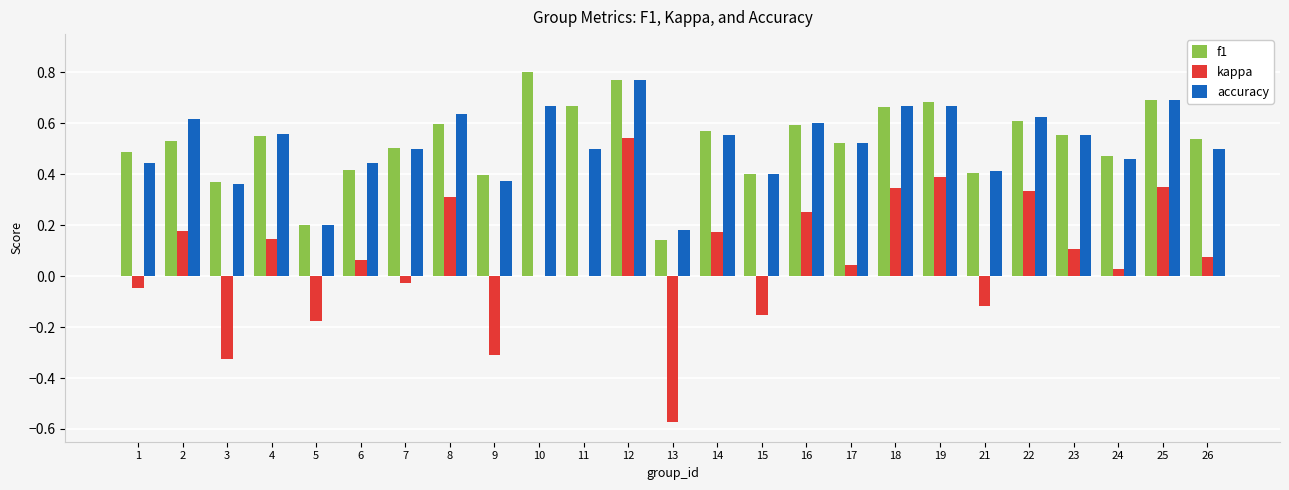

Are the bars horizontal?

No